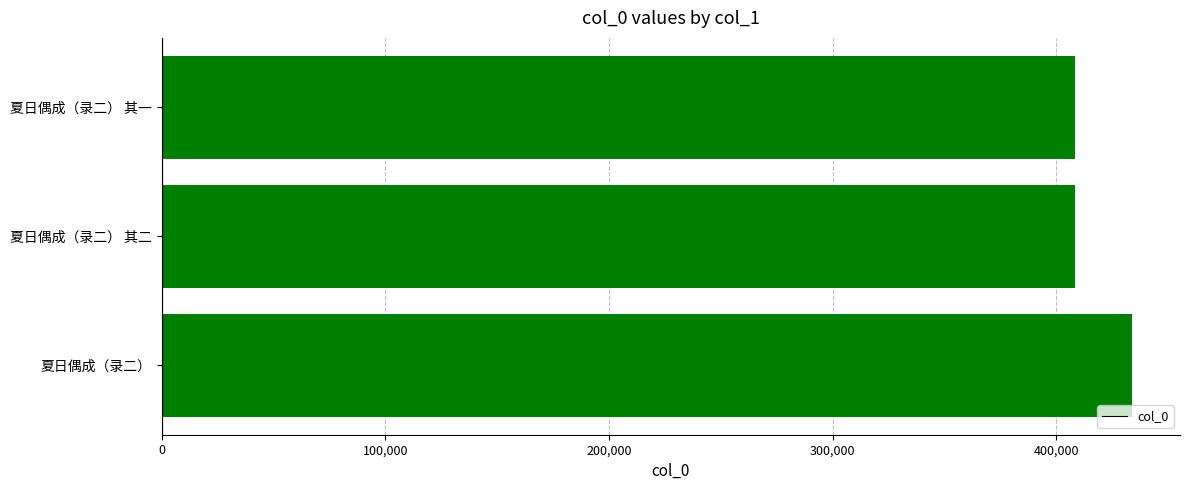

True or false: the data shows 408137 at 夏日偶成（录二） 其二.

True